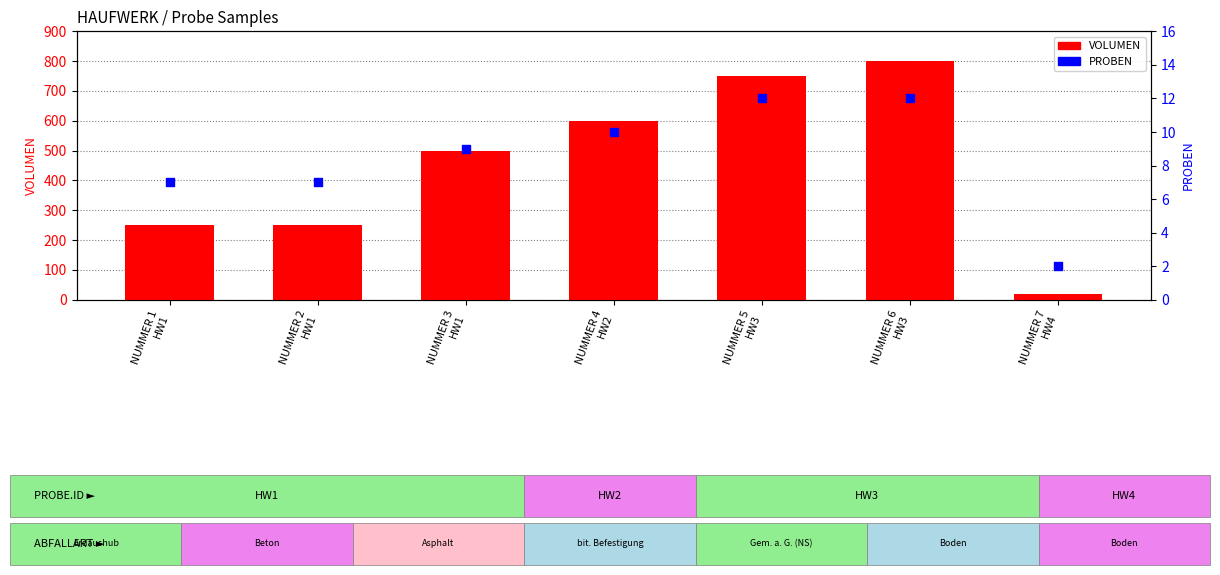

Which series has the widest spread of Y values?

VOLUMEN